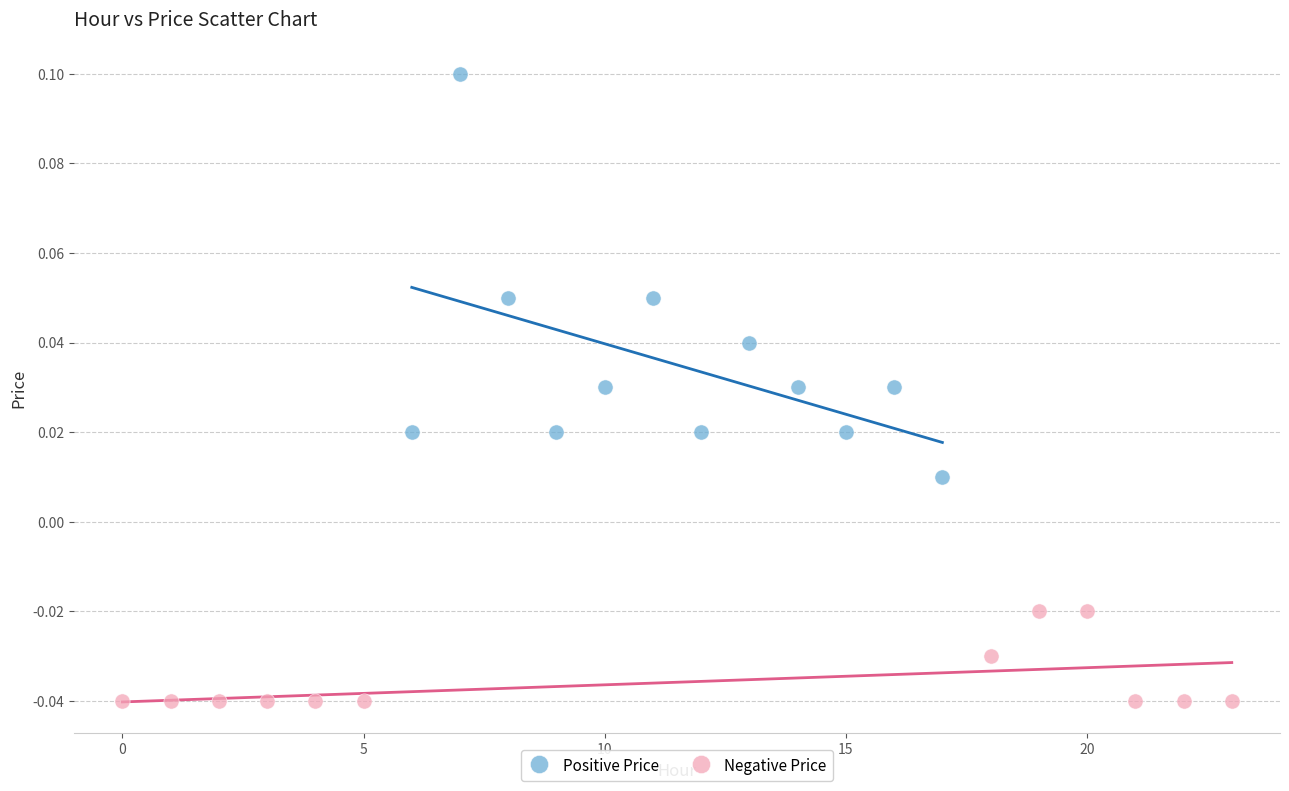

Which series contains the highest Y value?

Positive Price